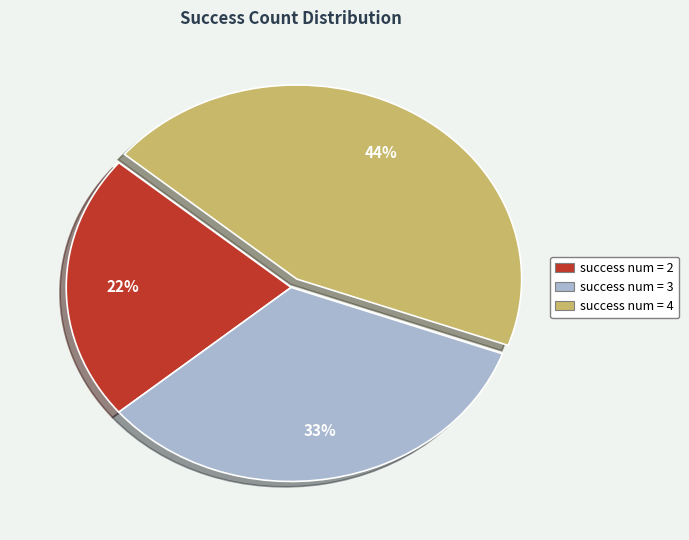

What is the smallest slice in the pie chart?

success num = 2